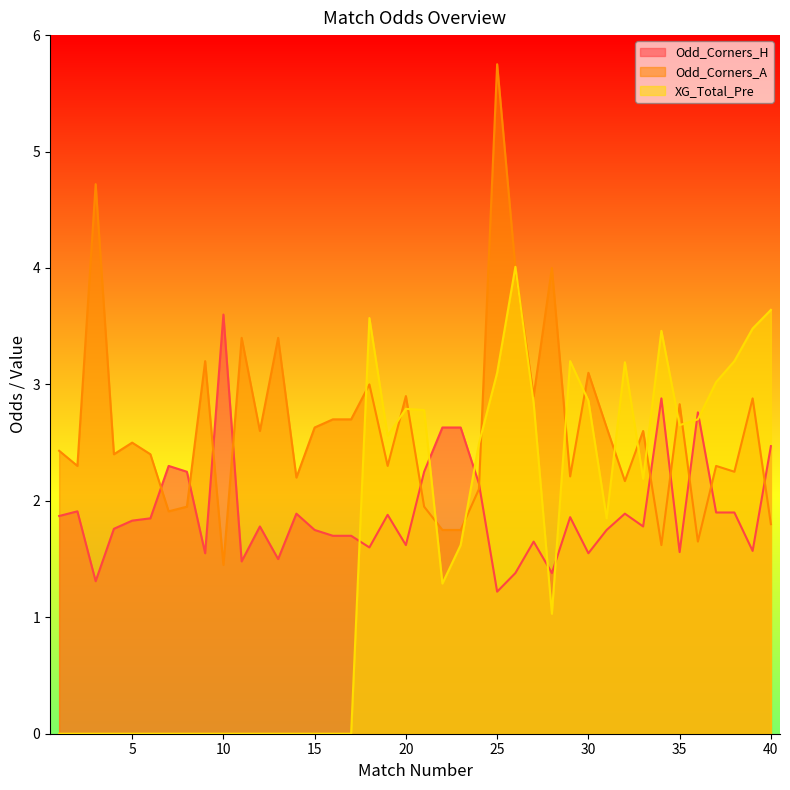

Read the Odd_Corners_H value at 31.

1.8